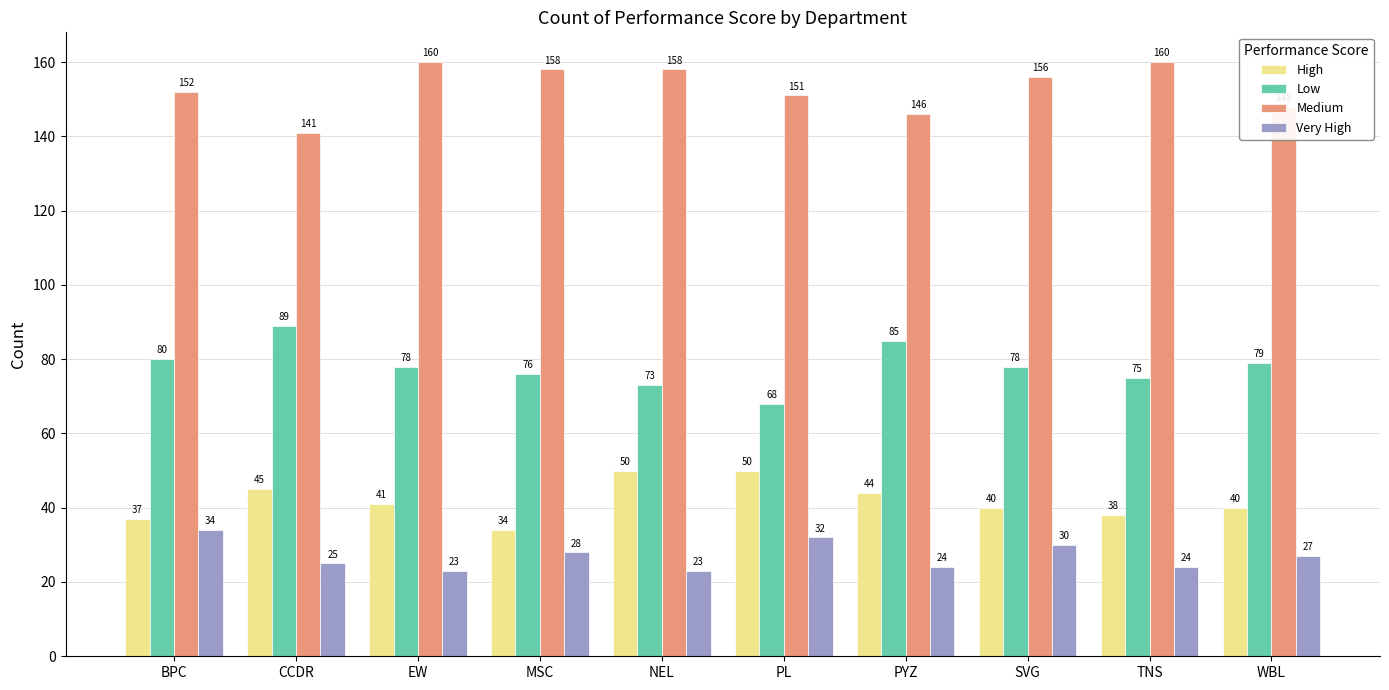

List the series in order of their peak value, highest first.

Medium, Low, High, Very High